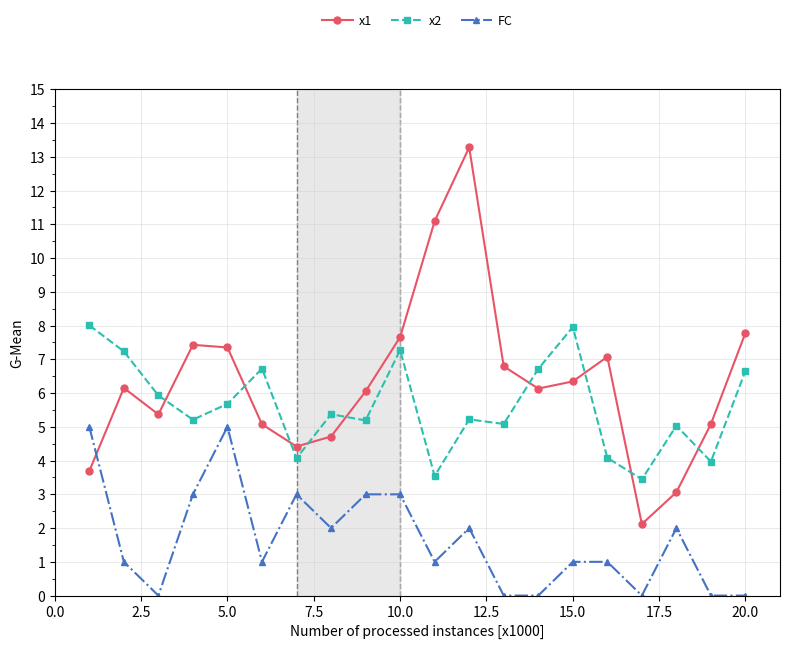

Which series has the largest total across all categories?

x1